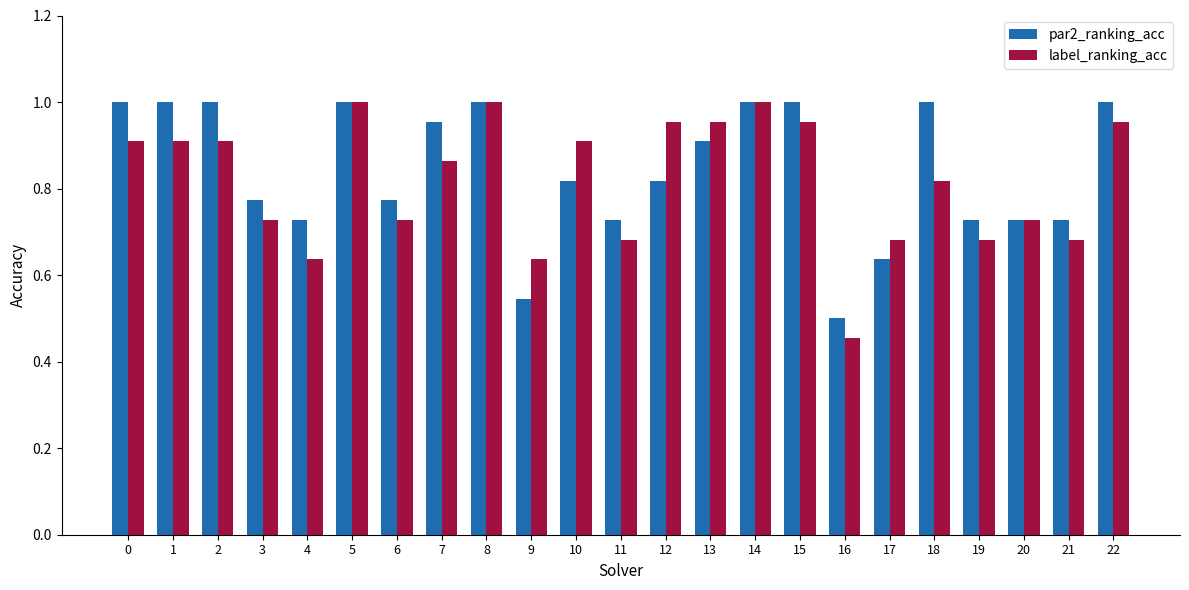

How many bars are there in each group?

2